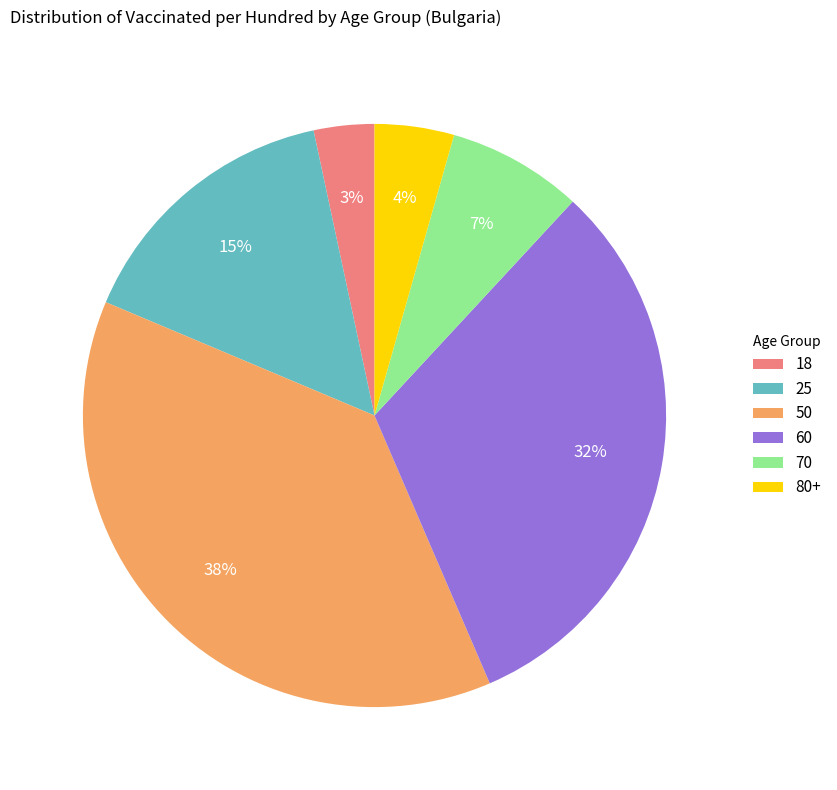

Rank the categories by value from highest to lowest.

50, 60, 25, 70, 80+, 18